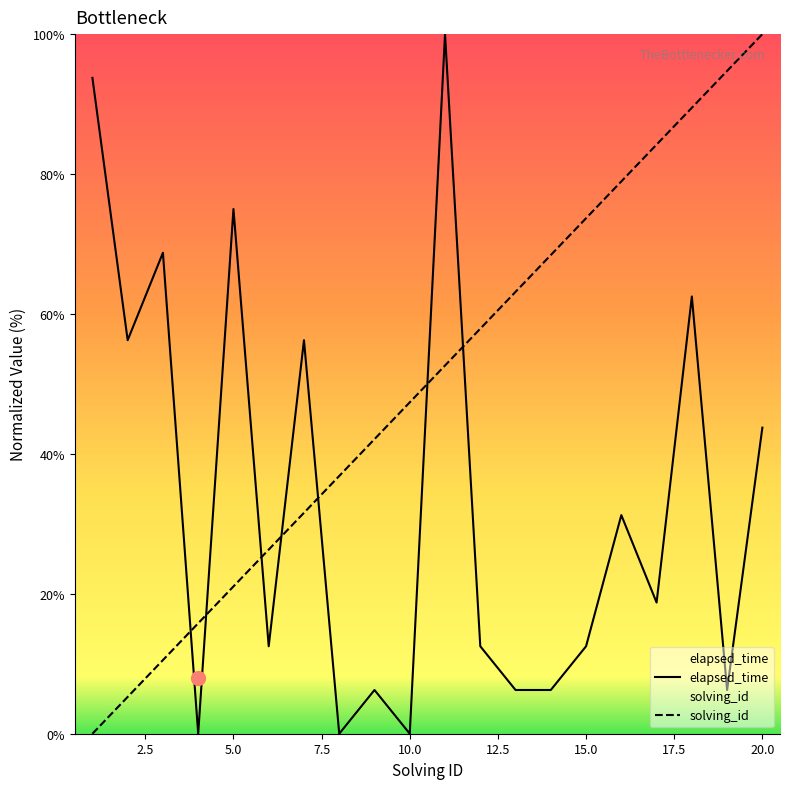

Between 6 and 20, which series saw the biggest shift?

solving_id